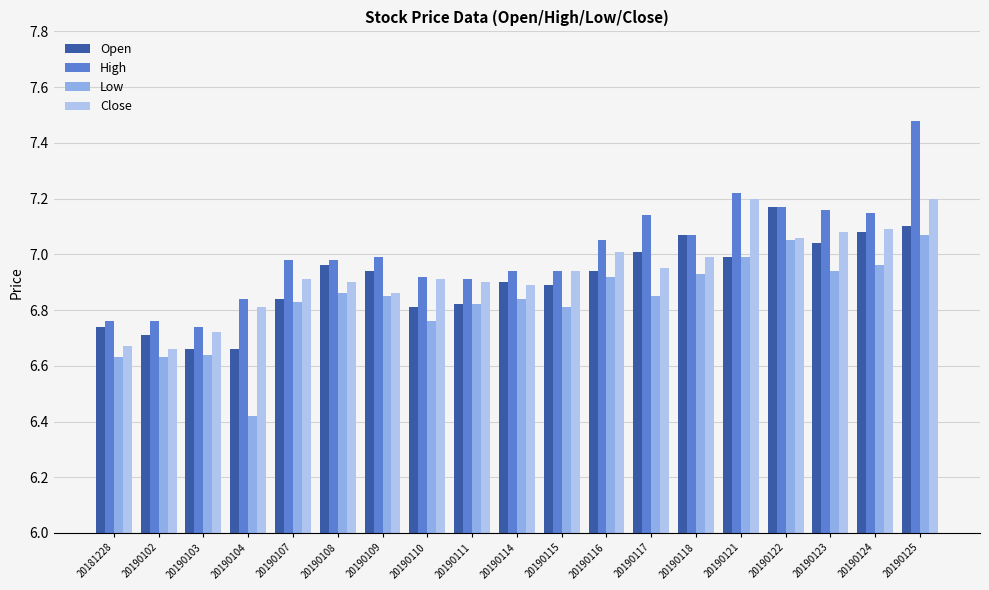

What is the difference between the second highest and minimum values in the High series?

0.5